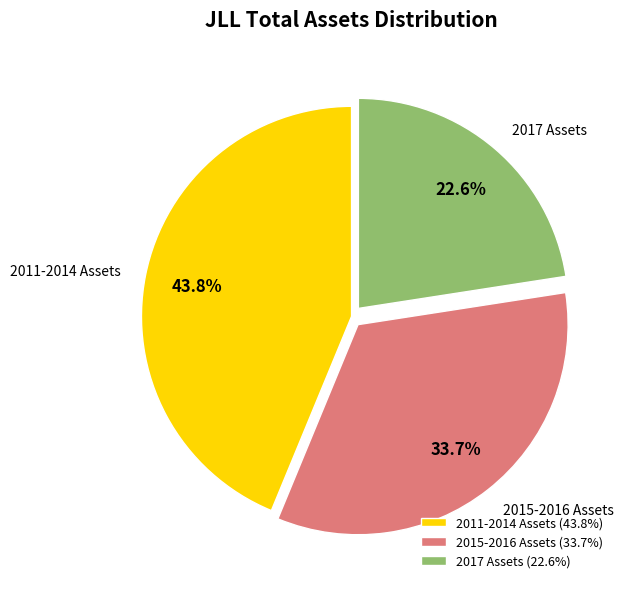

Is there a majority slice in this chart?

No